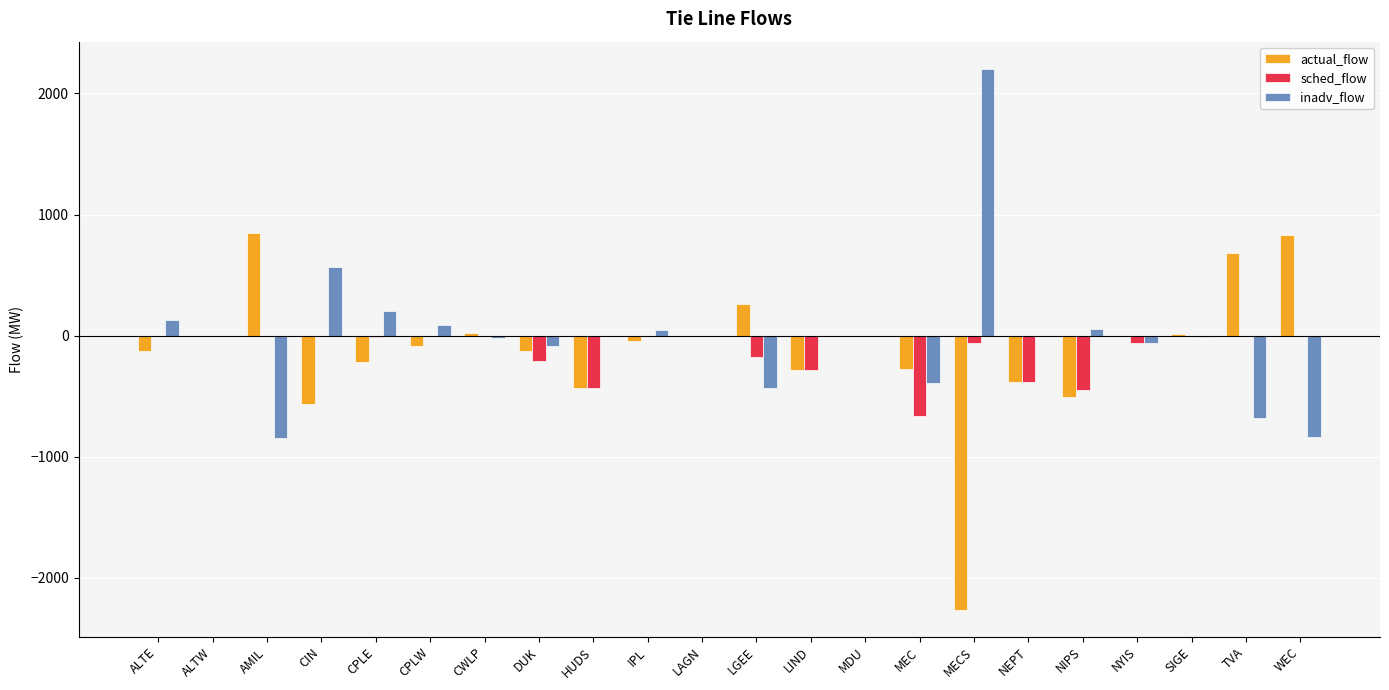

Is the value of sched_flow at WEC greater than the value of inadv_flow at WEC?

Yes